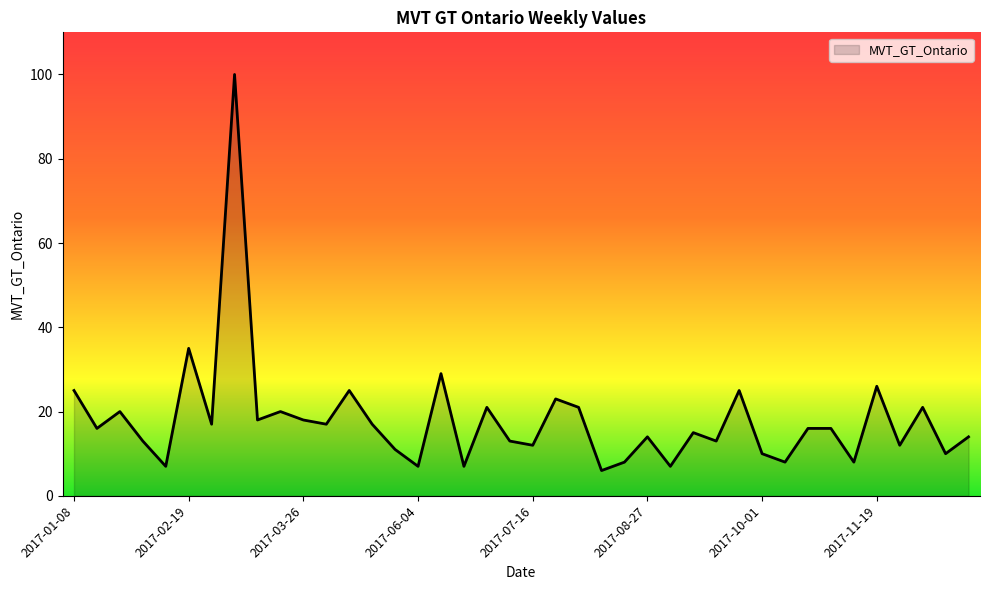

What is the smallest value displayed?

6